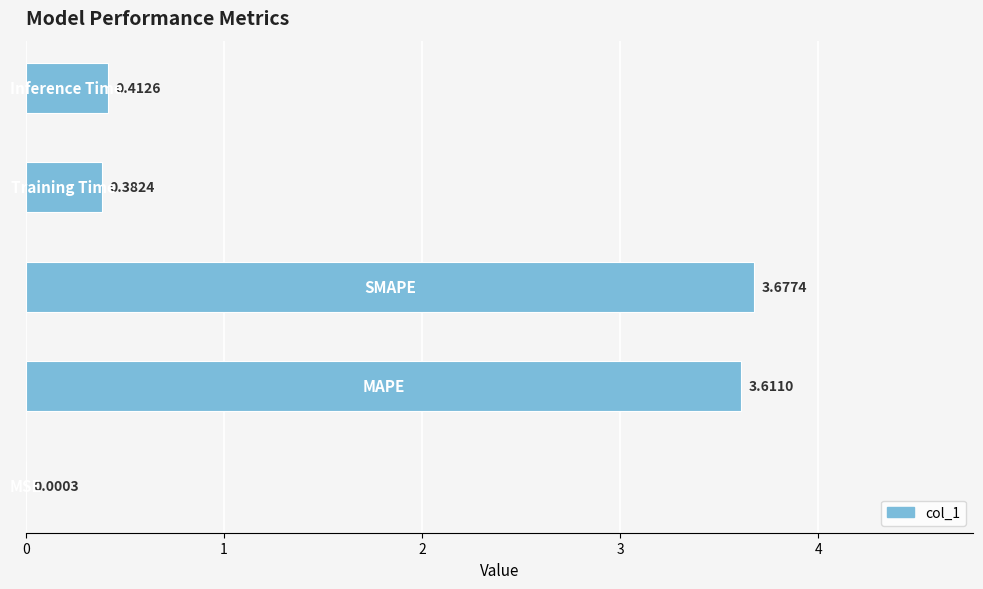

What is the sum of all values?

8.1